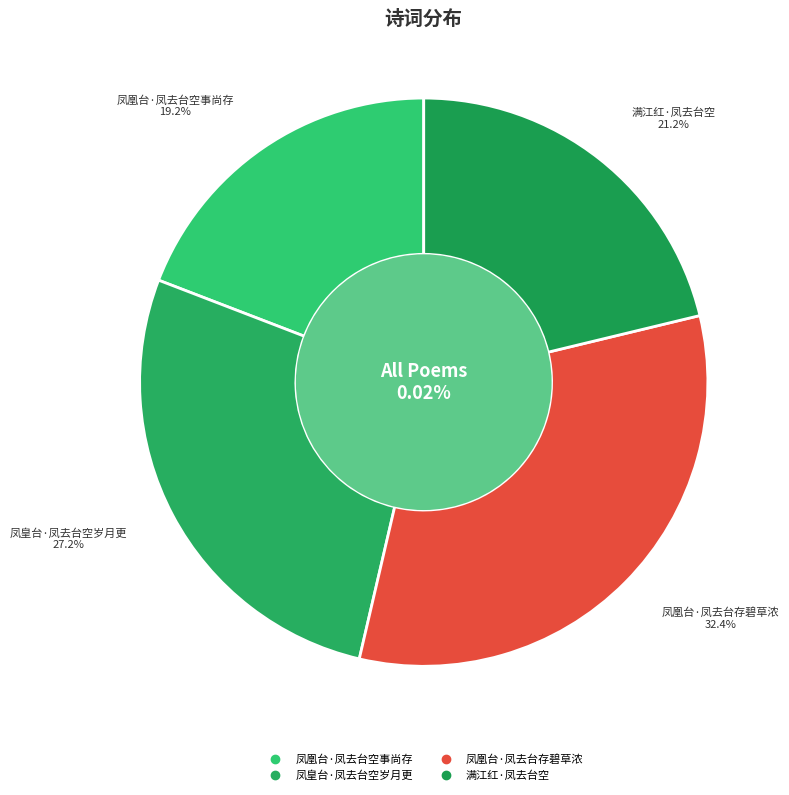

What is the largest slice in the pie chart?

凤凰台·凤去台存碧草浓